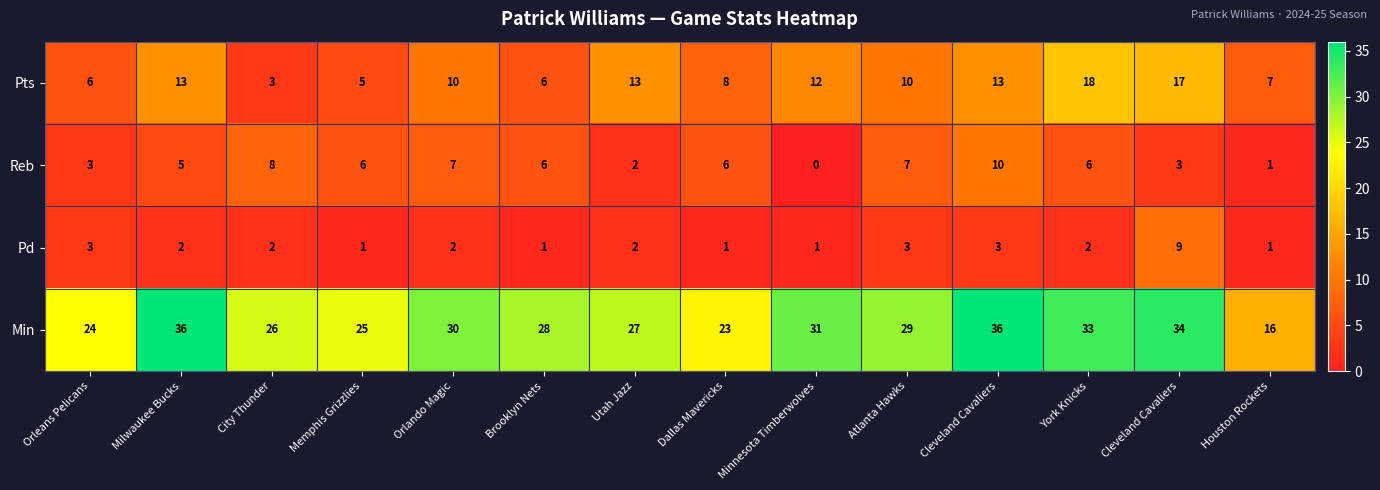

How many data points does each series have?

14